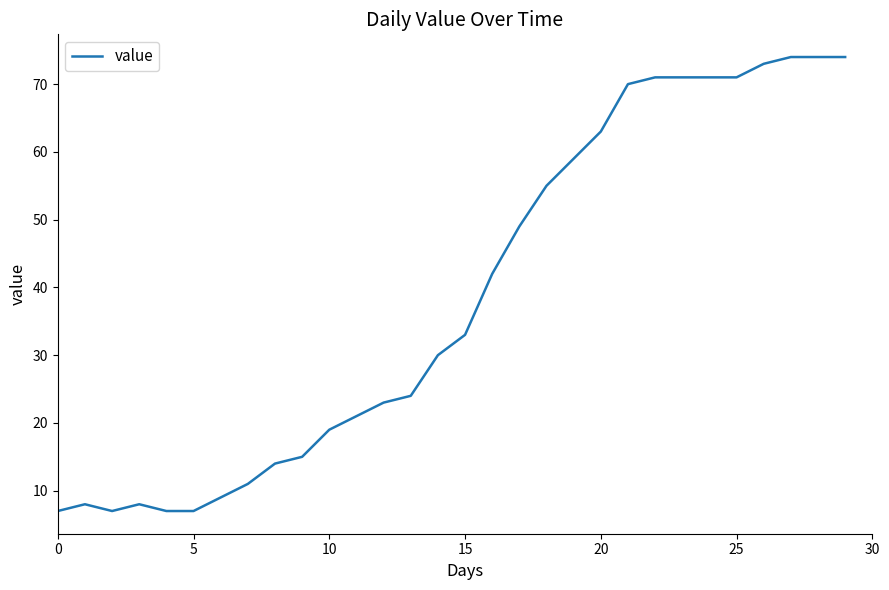

What is the difference between the maximum and minimum values?

67